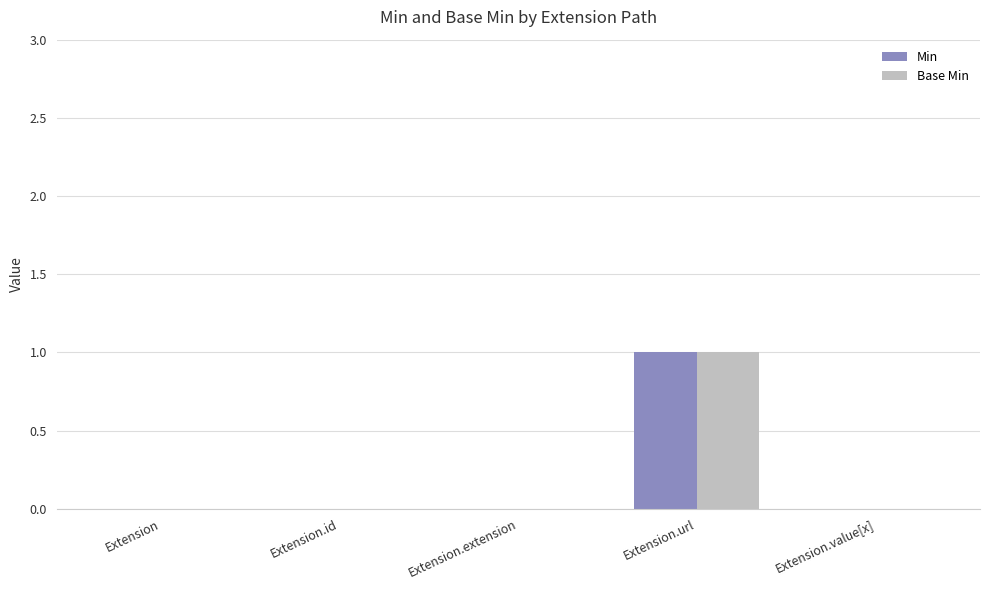

Is the value of Base Min at Extension.extension greater than the value of Min at Extension.url?

No